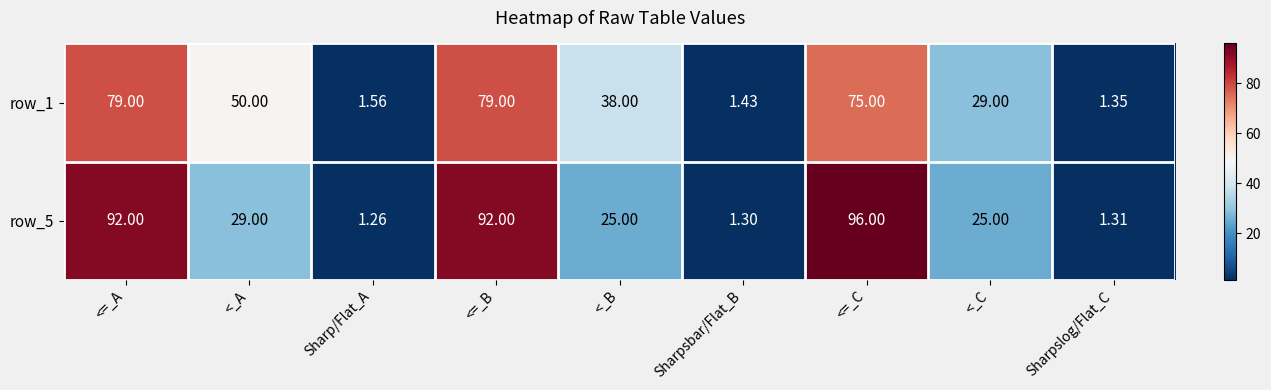

Count the number of data series in this chart.

2